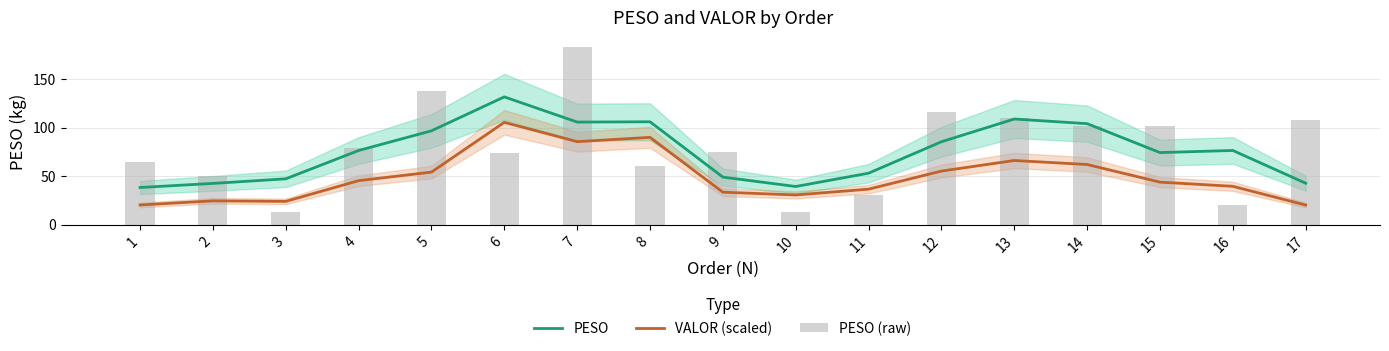

At which category is the sum across all series the highest?

7